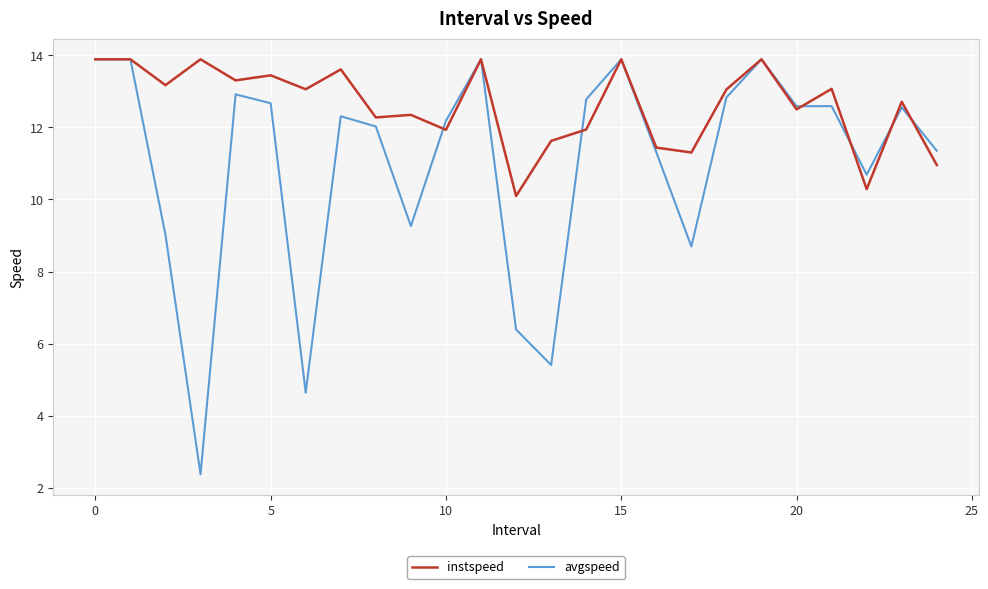

How many lines are shown in the chart?

2